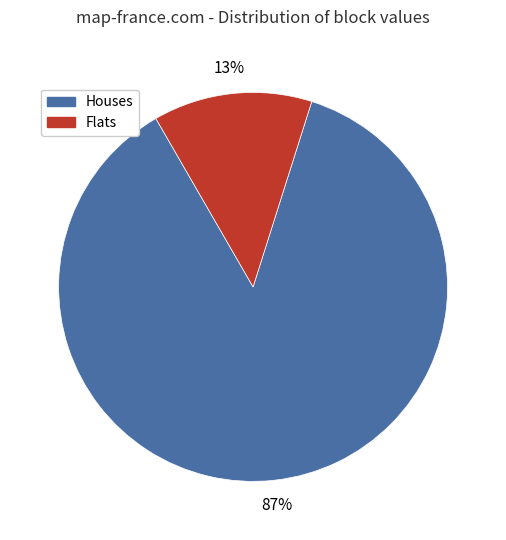

Is it true that Houses is 87% of the pie?

True